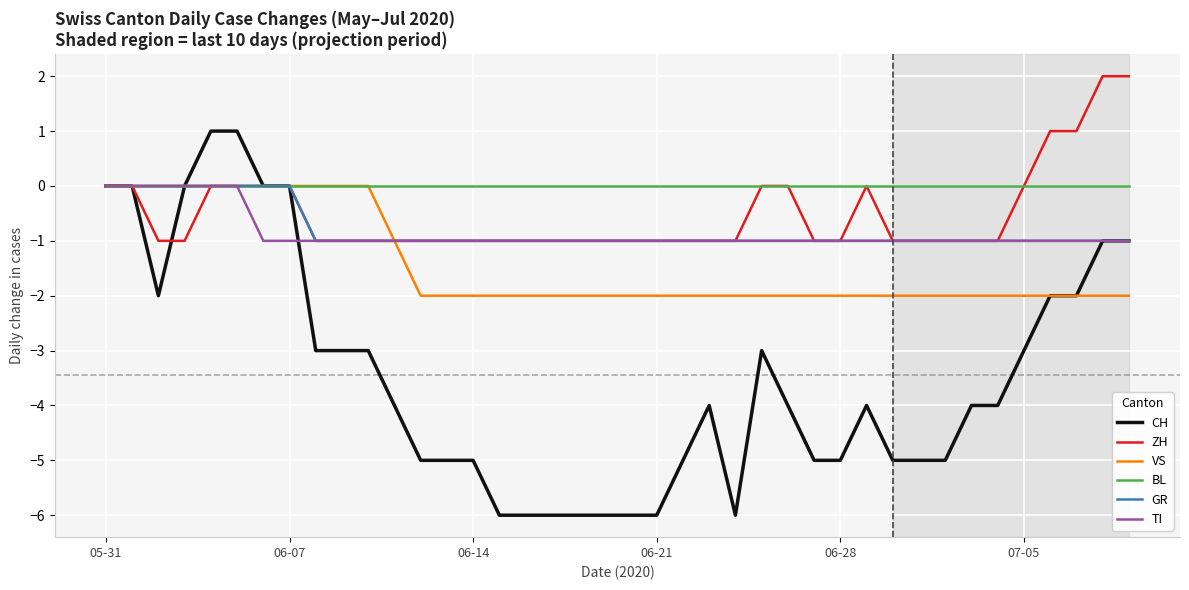

Which series has the widest spread of values?

CH